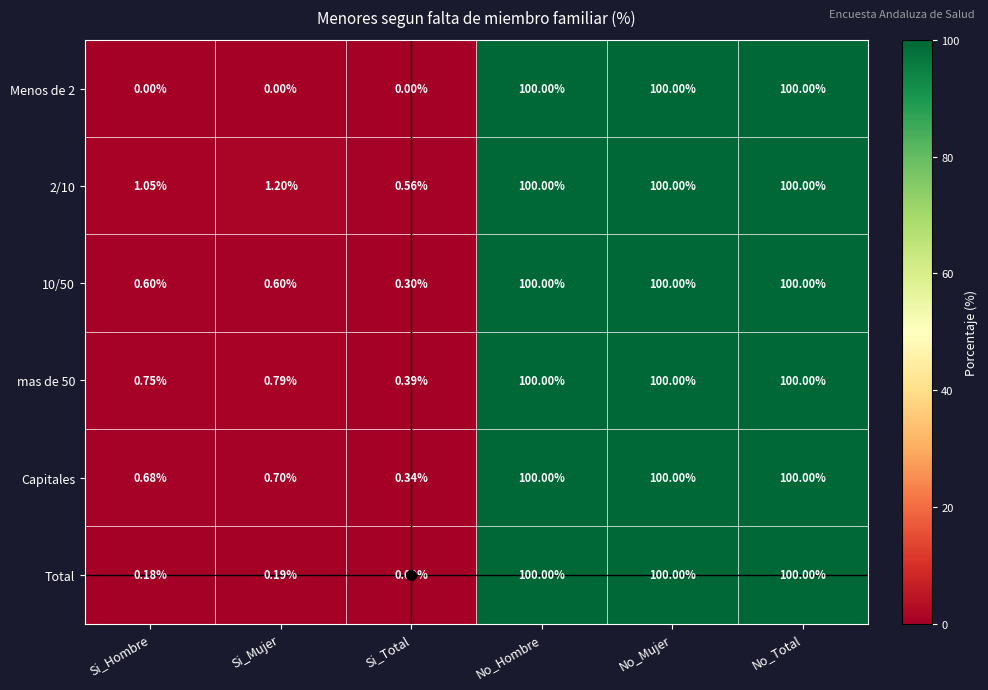

Where is Capitales nearest to the value 50?

Si_Mujer